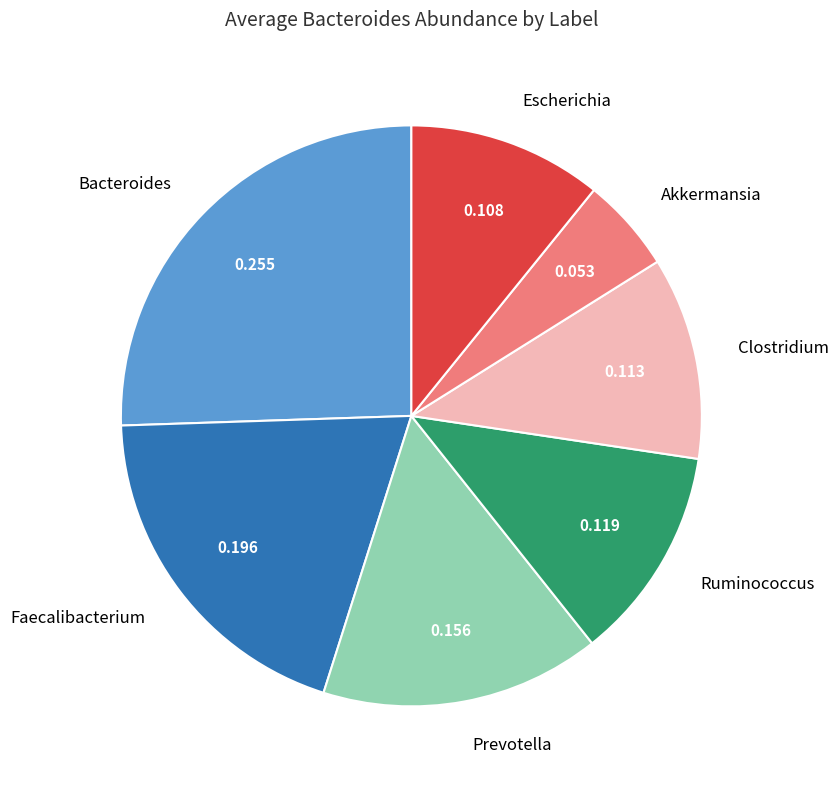

Is there any slice that represents more than half of the pie?

No